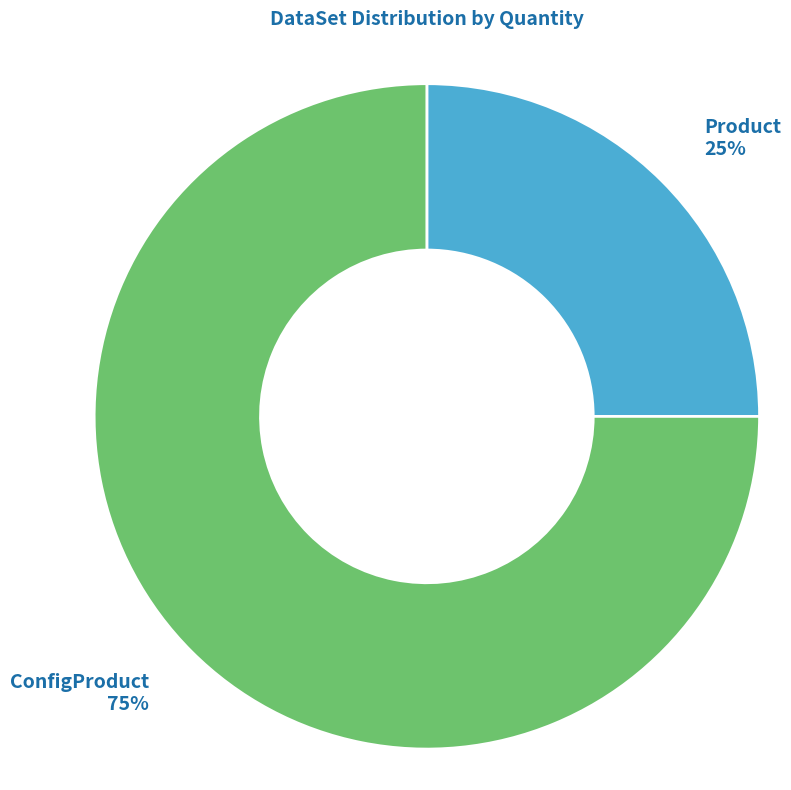

How many segments does this pie chart have?

2